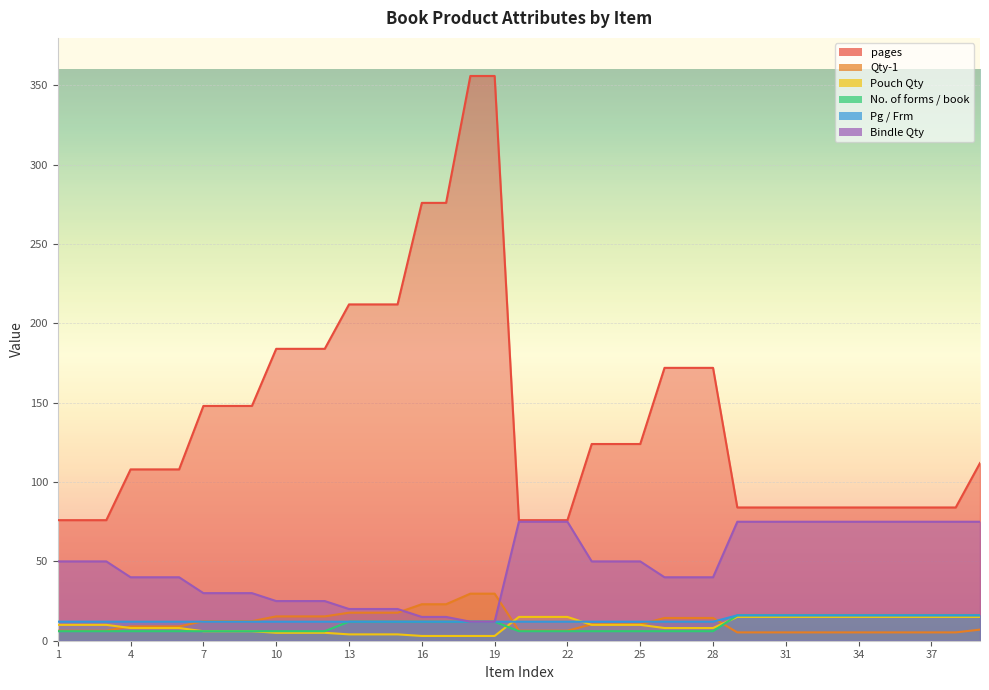

What are all the series names shown in the legend?

pages, Qty-1, Pouch Qty, No. of forms / book, Pg / Frm, Bindle Qty